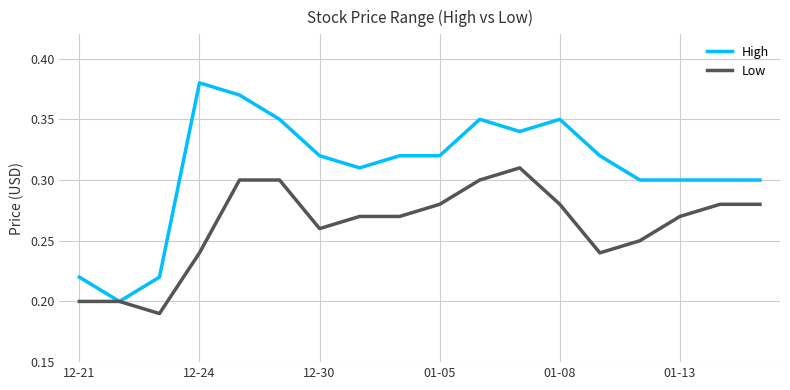

Rank the series by their average value, from lowest to highest.

Low, High